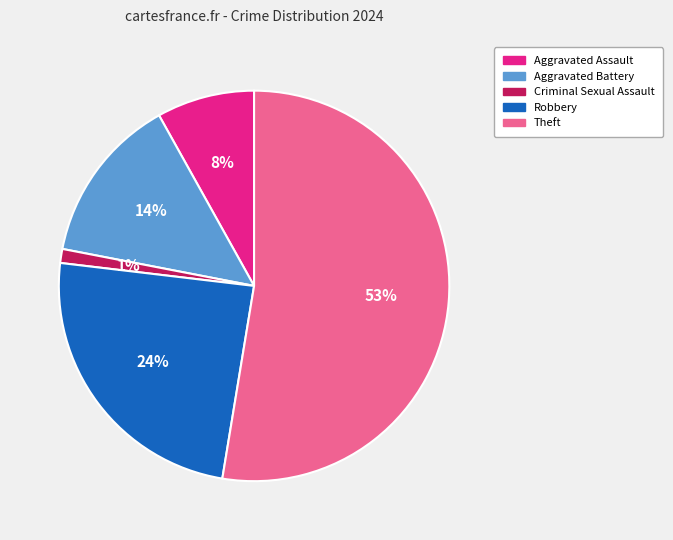

Which has a higher value, Aggravated Assault or Robbery?

Robbery